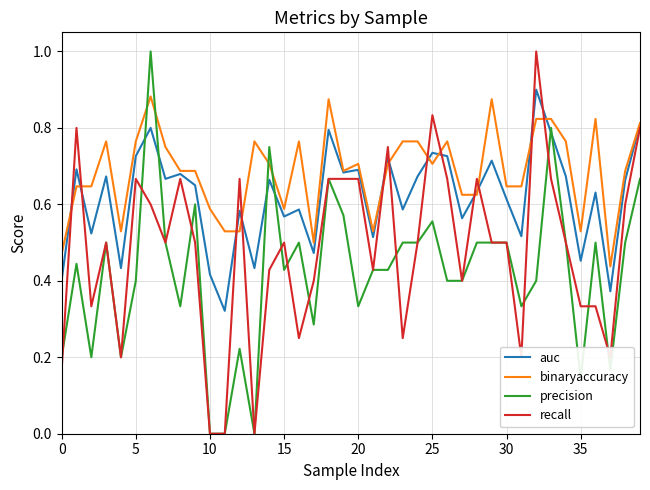

List the series in order of their overall mean, lowest first.

precision, recall, auc, binaryaccuracy